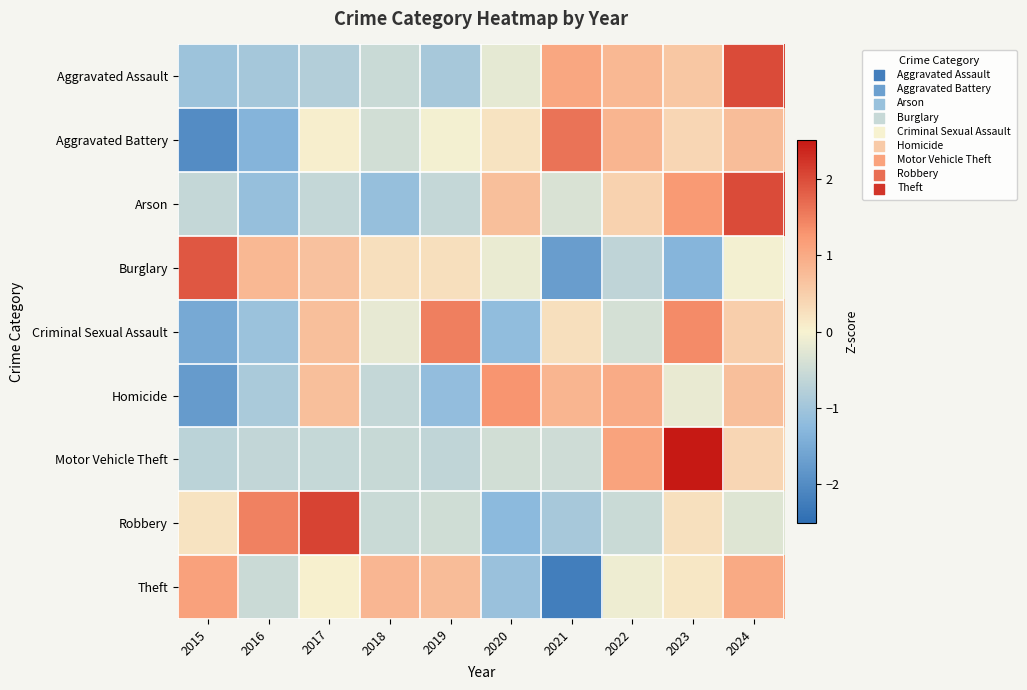

At which category is the sum across all series the highest?

2024